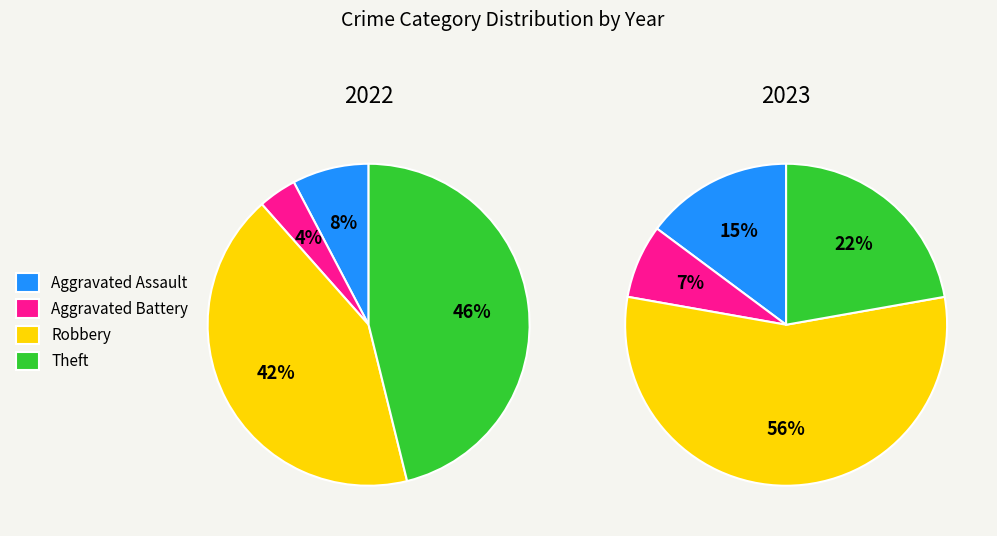

Rank the series by their maximum value, from lowest to highest.

values_2022, values_2023